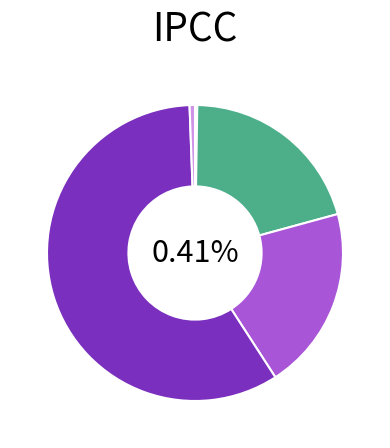

True or false: Inference Time accounts for 11% of the total.

False